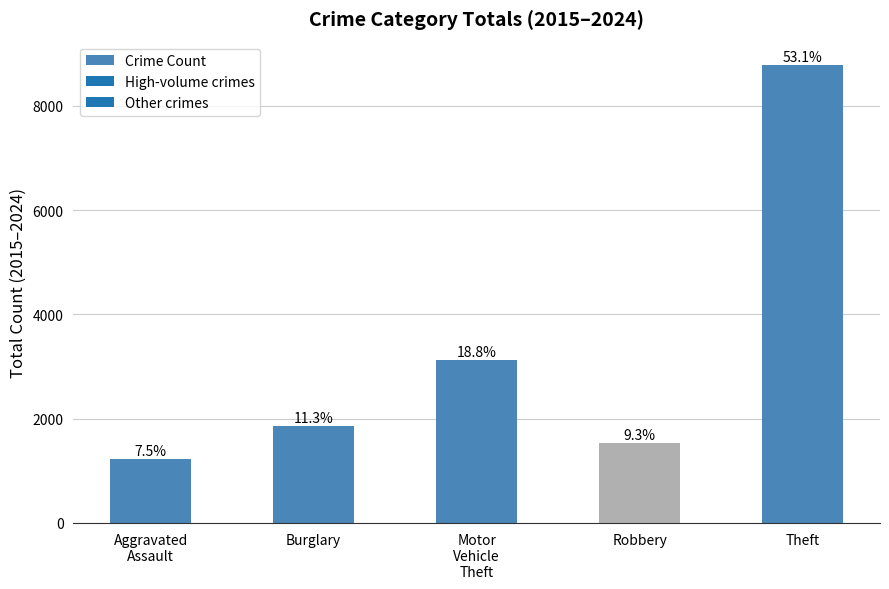

Rank the categories by value from highest to lowest.

Theft, Motor
Vehicle
Theft, Burglary, Robbery, Aggravated
Assault